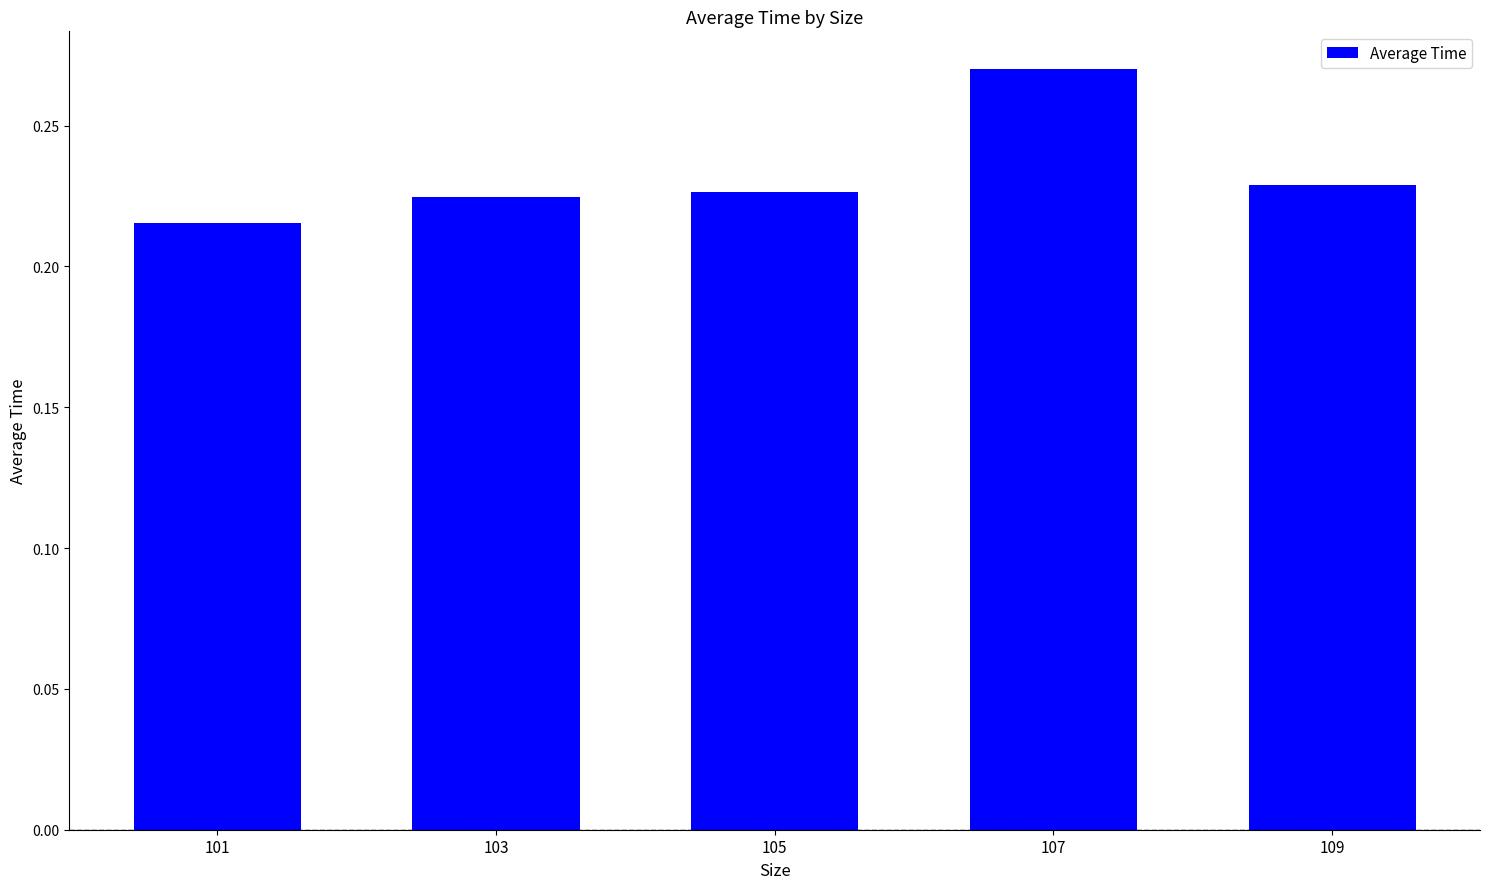

Count the values in the range 0 to 1.

5